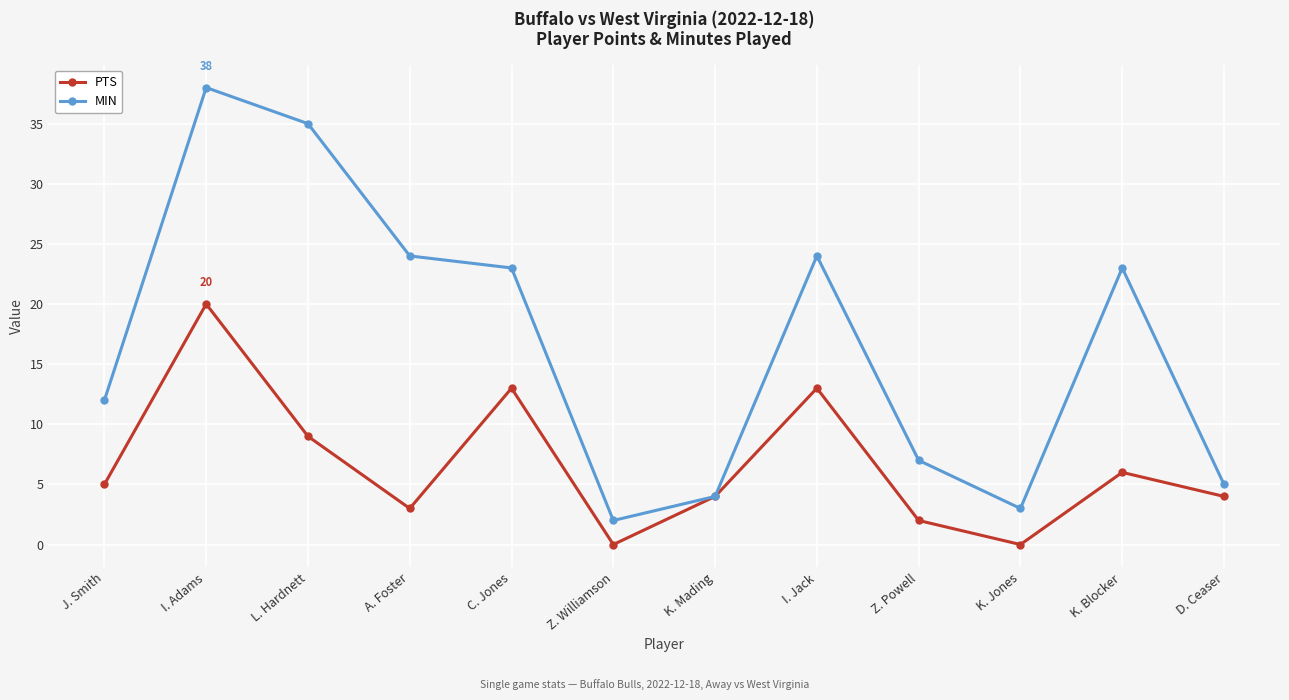

What is the average value of the MIN series?

17